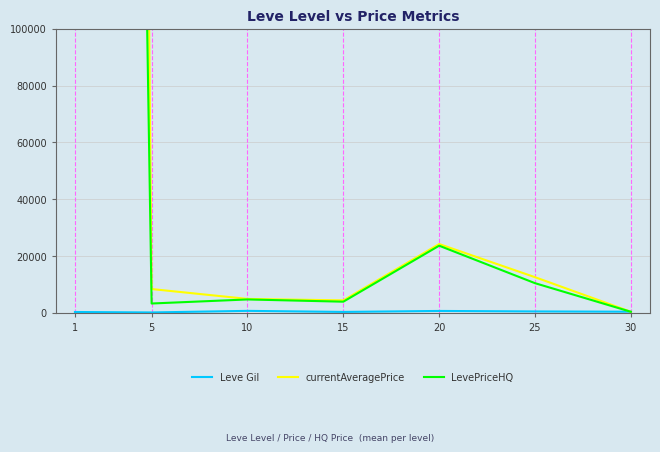

List the labels in order of LevePriceHQ value, largest first.

1, 20, 25, 10, 15, 5, 30